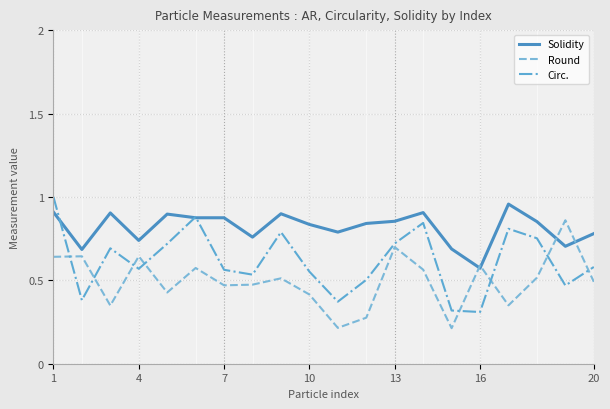

Which series has the largest total across all categories?

Solidity